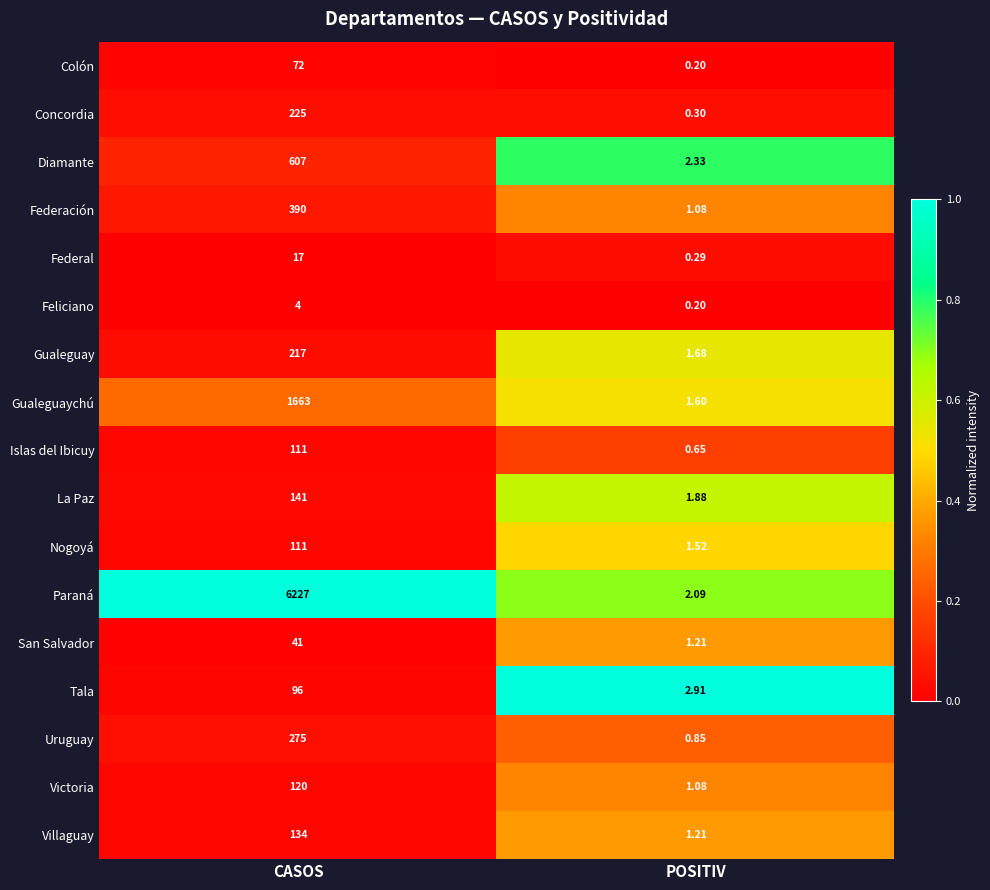

Which category has the lowest value in the Federación series?

POSITIV